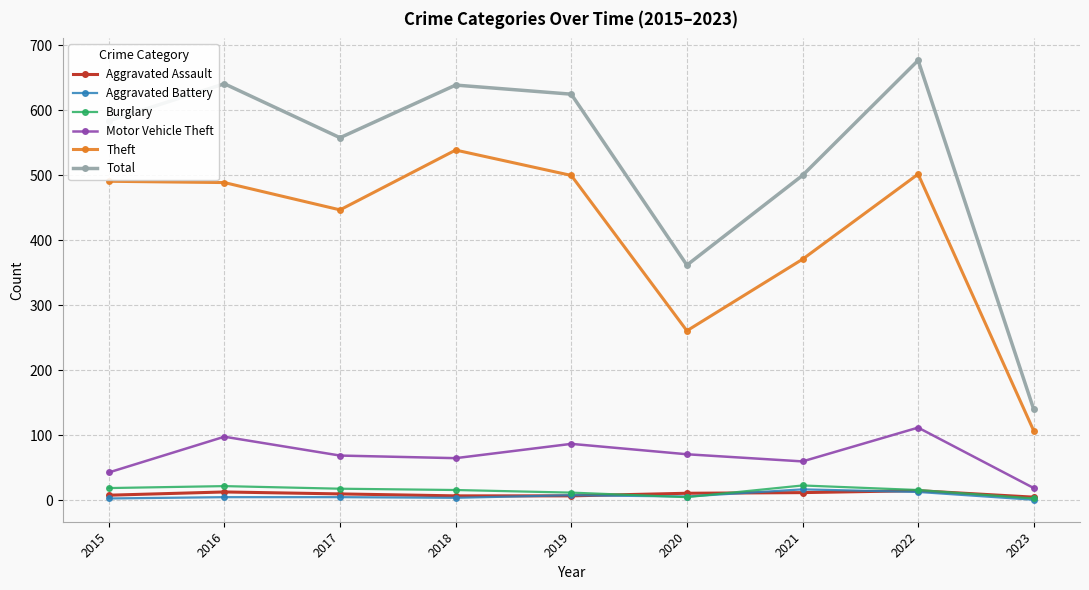

True or false: Aggravated Assault and Motor Vehicle Theft cross at least once.

False